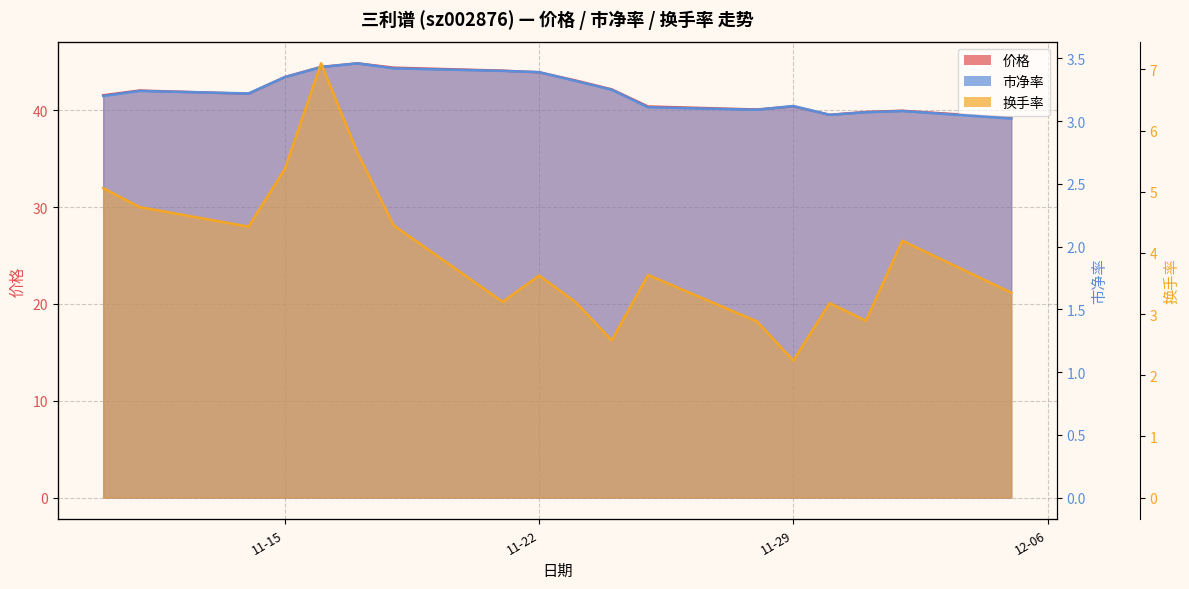

What is the label of the 12th point from the right?

2022-11-18